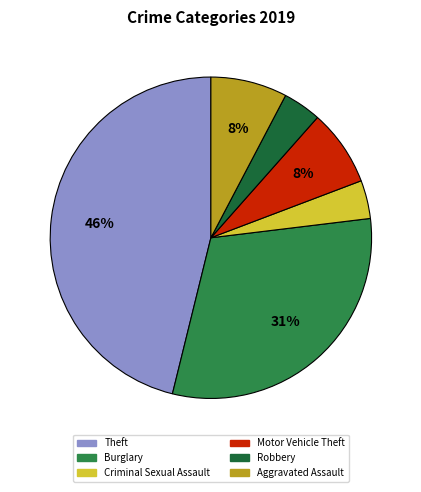

Count the number of slices in the pie.

6